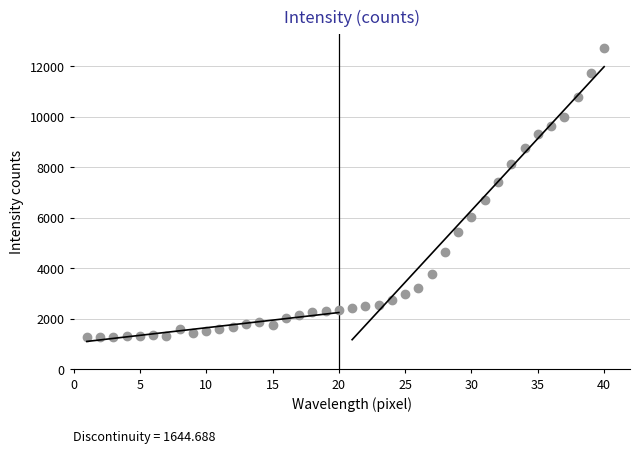

What is the range of Y values (max minus min)?

11429